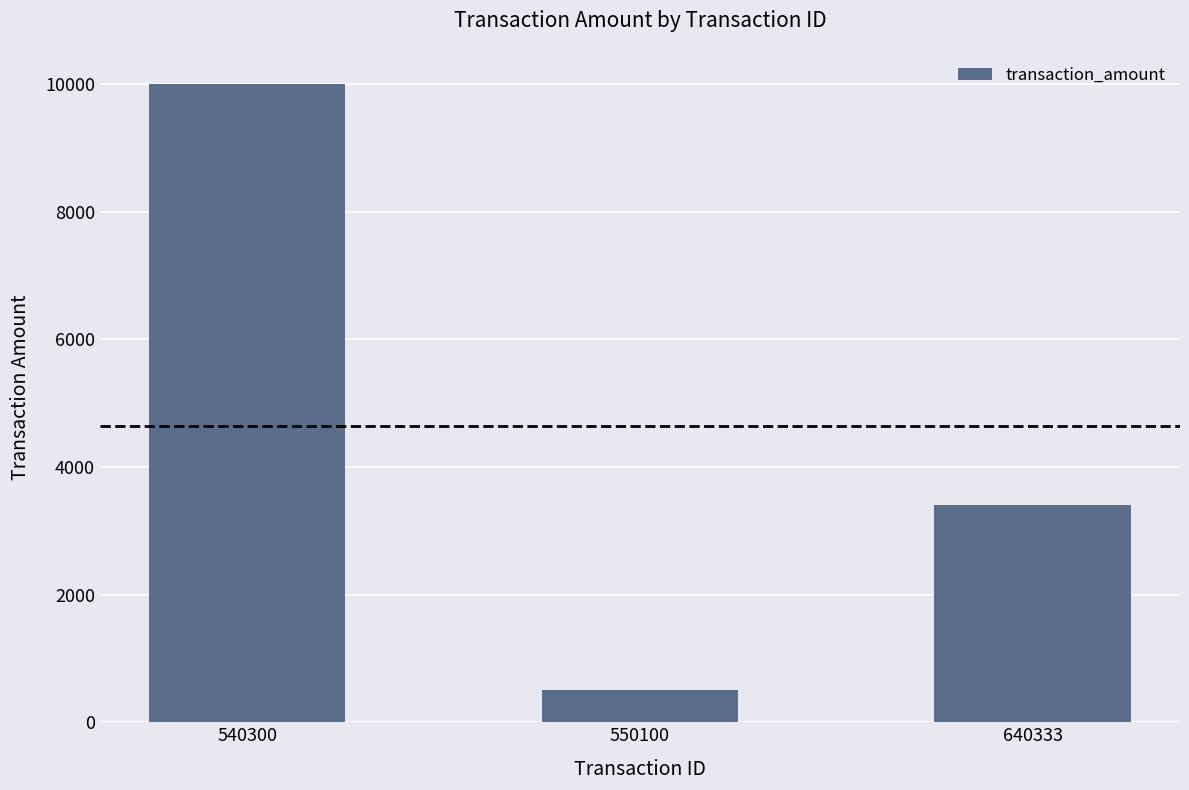

Reading left to right, extract all data points from this chart.

540300=10000.6	550100=500.1	640333=3400.1